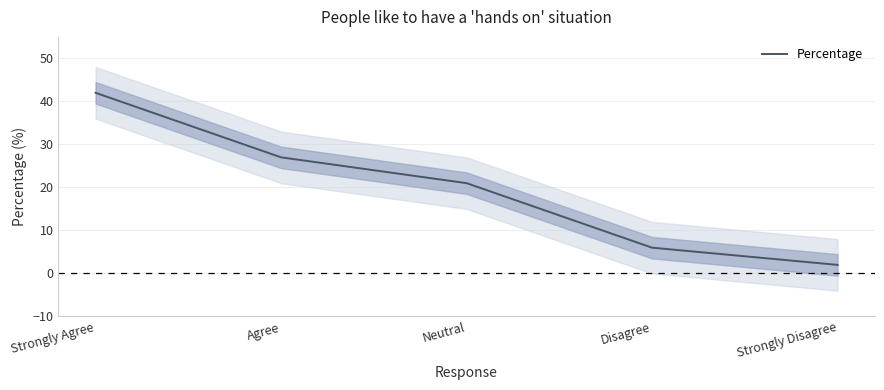

At which label does the data first exceed 21?

Strongly Agree